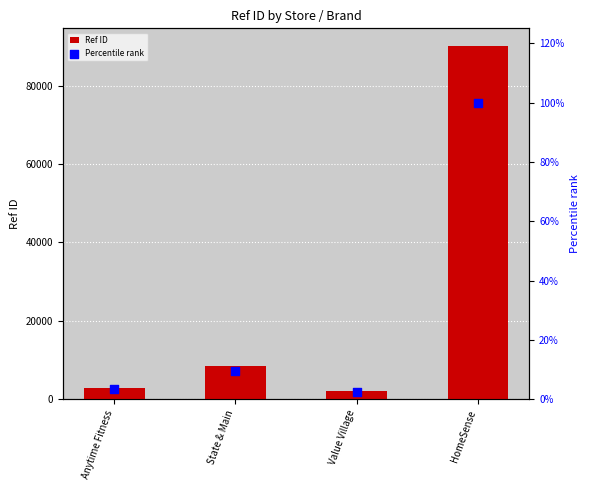

At how many categories does at least one series exceed 77527?

1